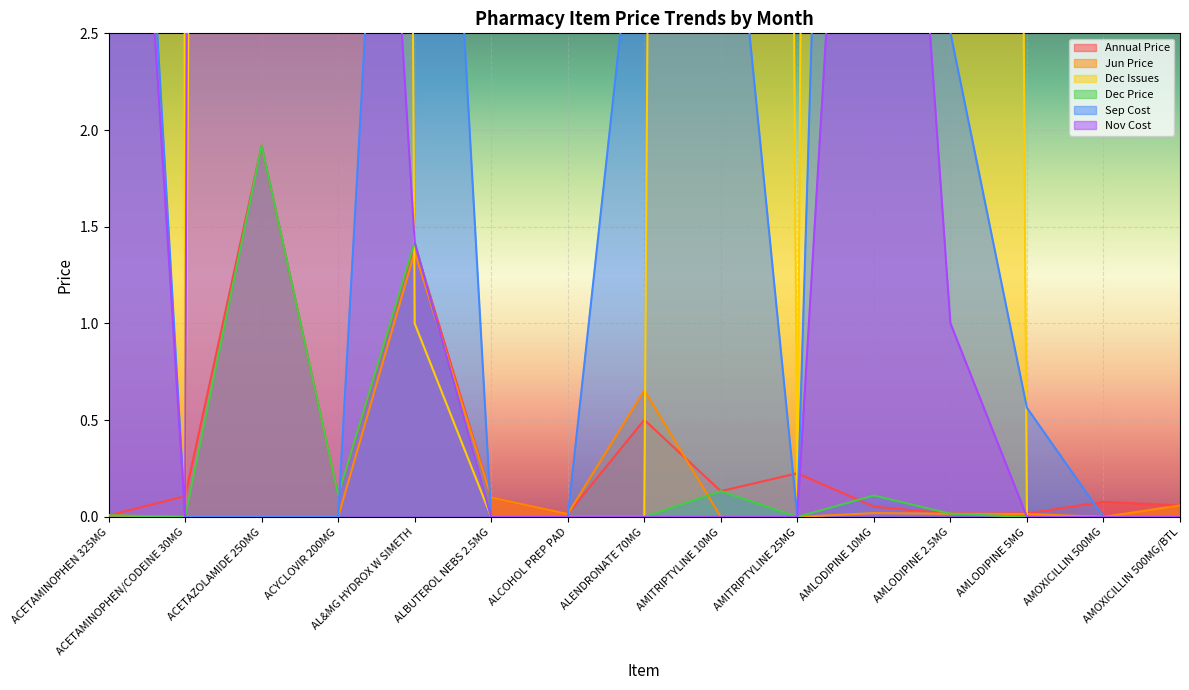

What is the approximate value of Sep Cost at AMLODIPINE 5MG?

0.6